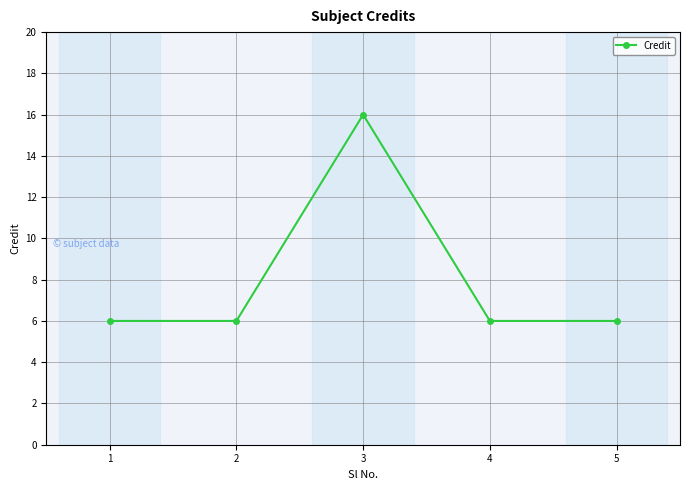

What is the value of the 2nd point from the left?

6